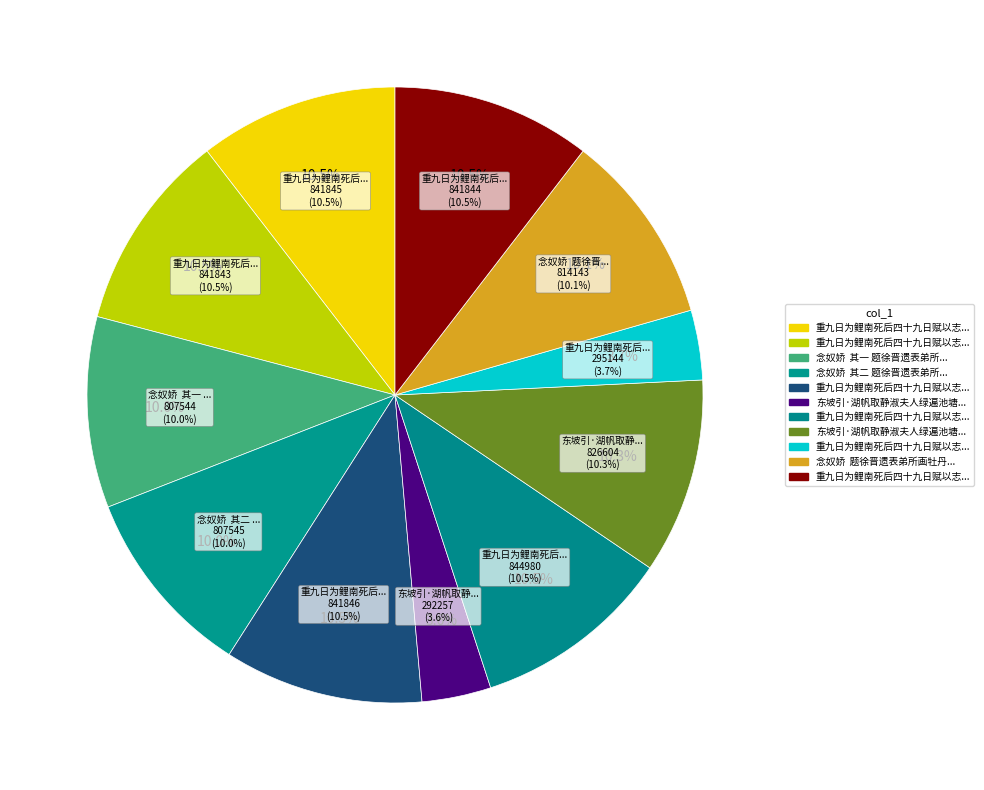

To the nearest percent, what percentage of the pie is 念奴娇  其二 题徐晋遗表弟所画牡丹图并以志悼?

10%